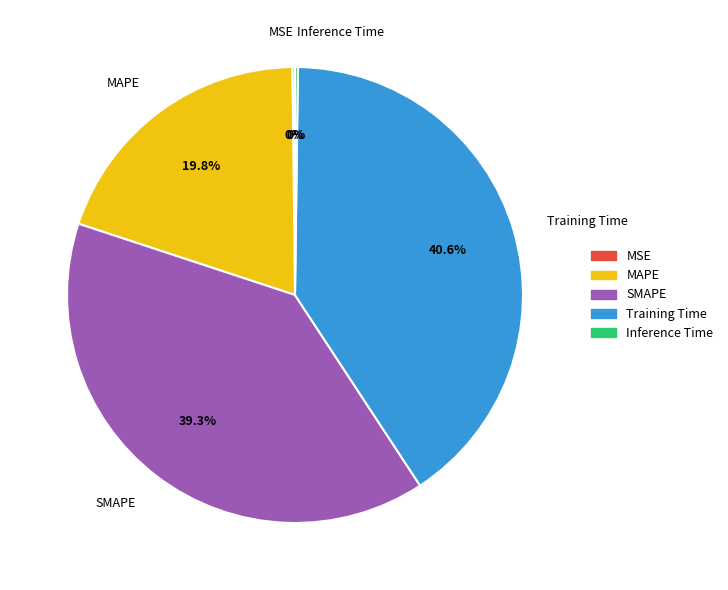

What is the largest slice in the pie chart?

Training Time